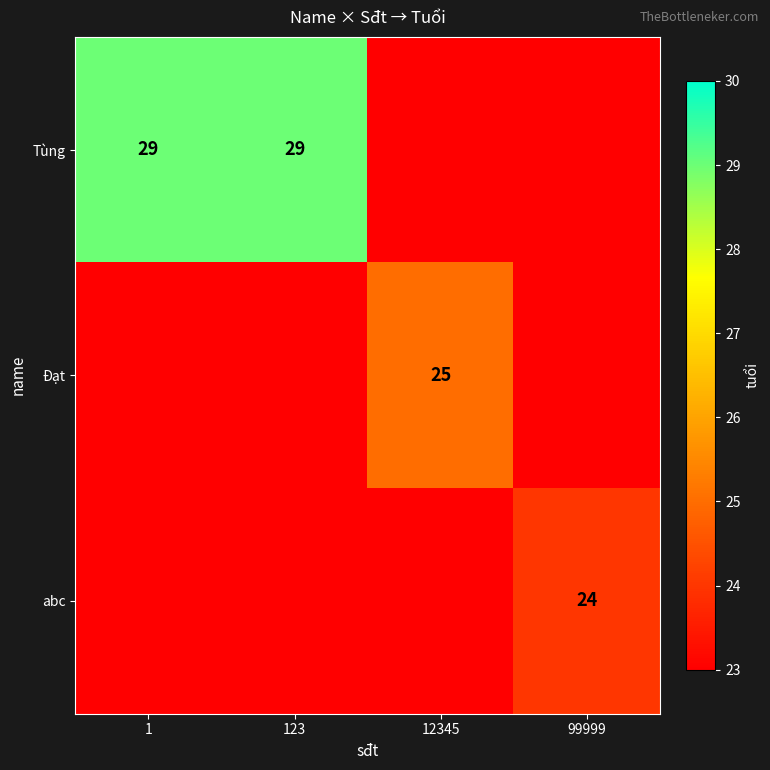

Is it true that abc equals 6 at 99999?

False